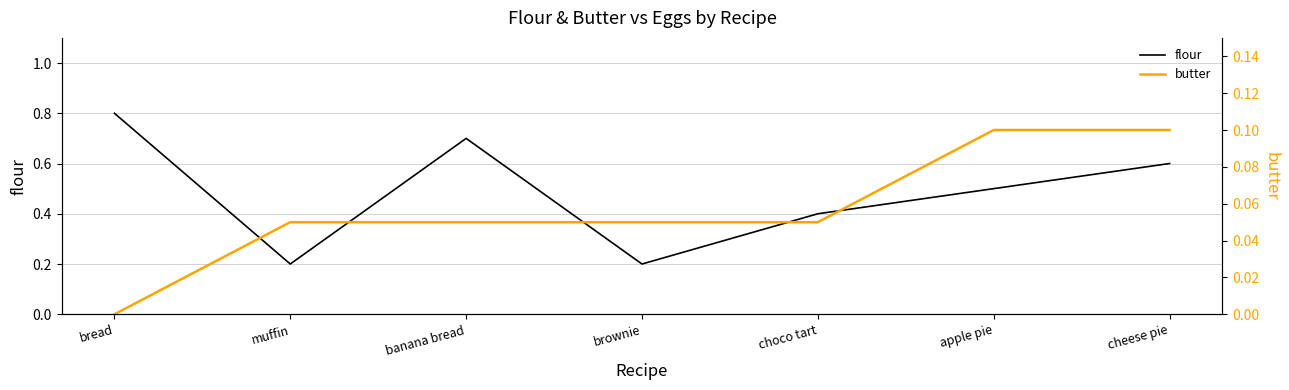

What is the total value across all series at brownie?

0.2